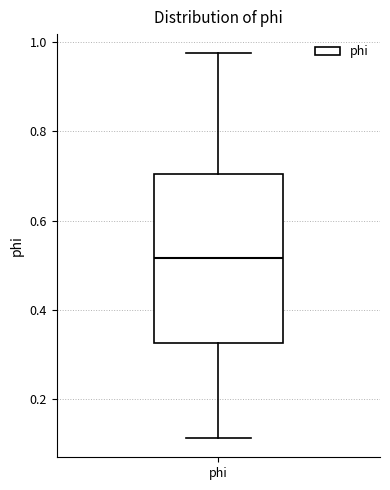

Transcribe this box plot: give where the median line is, the range the box spans, and where the two whiskers end, as read against the y-axis. The values are not printed on the chart, so give them approximately, as read against the axis.

median 0.52, box 0.32 to 0.70, whiskers 0.12 to 0.98